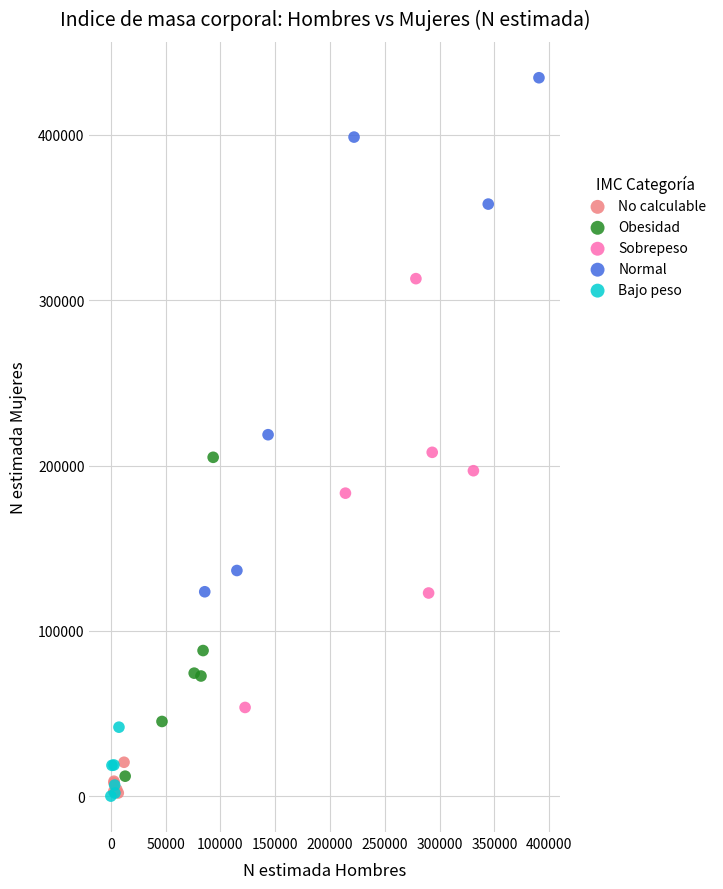

Which series has the widest spread of Y values?

Normal